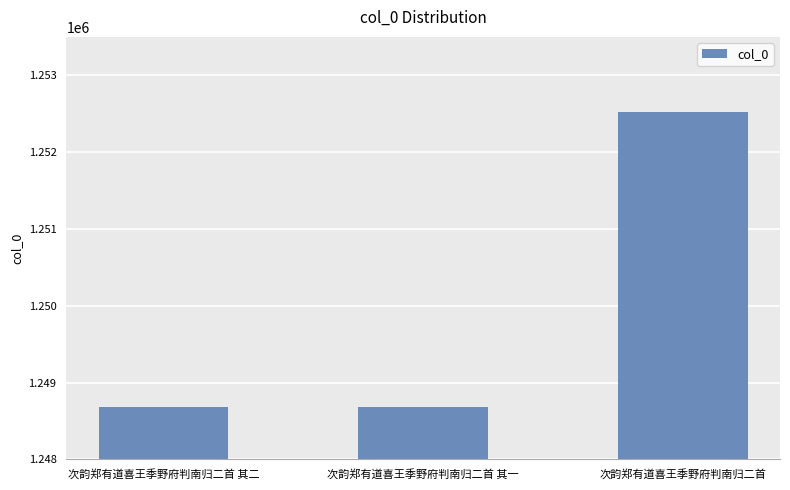

How many values are below 1248681?

1